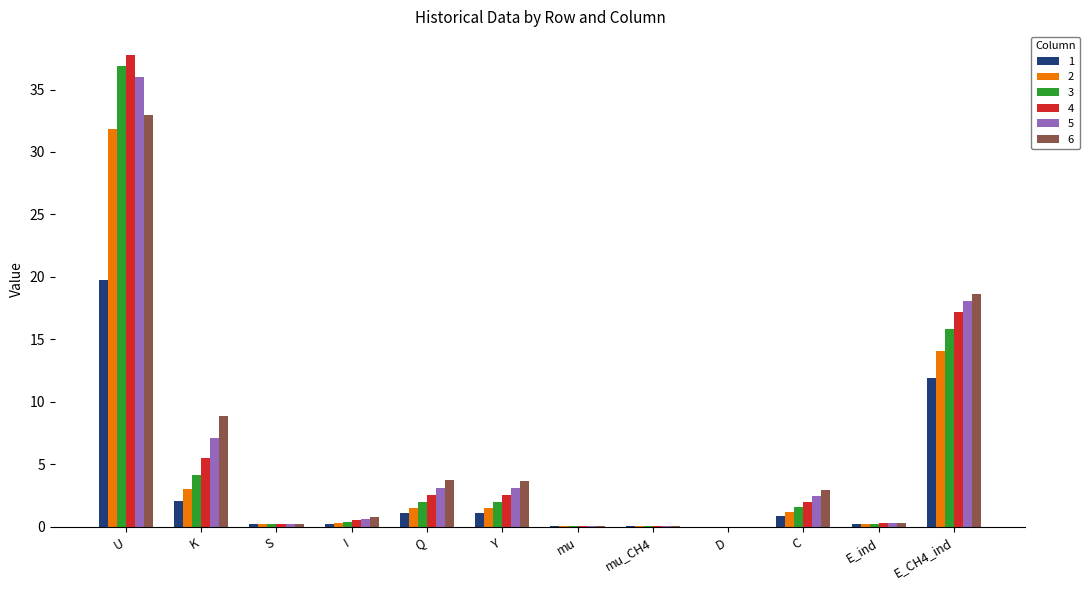

Is the value of 5 at D greater than the value of 4 at K?

No